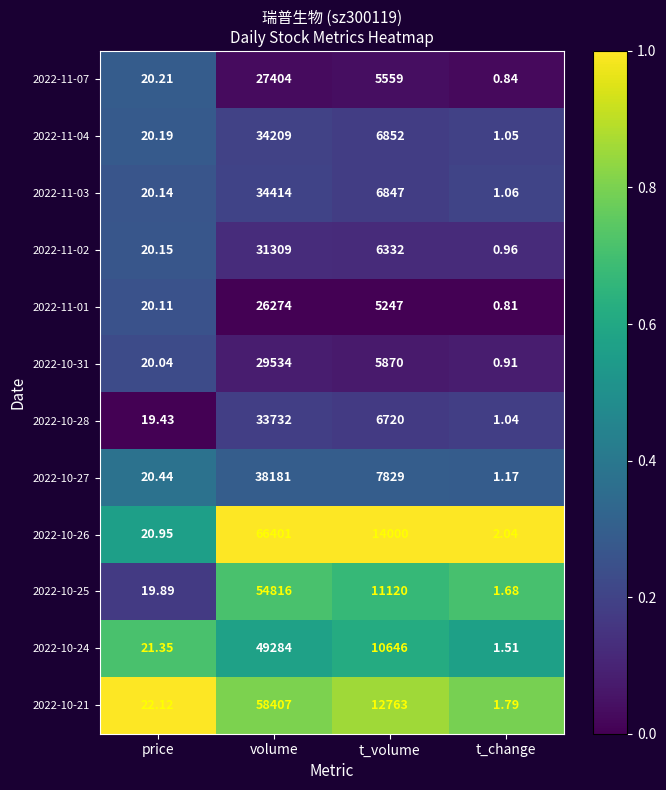

At which label does 2022-11-01 first exceed 5247?

volume